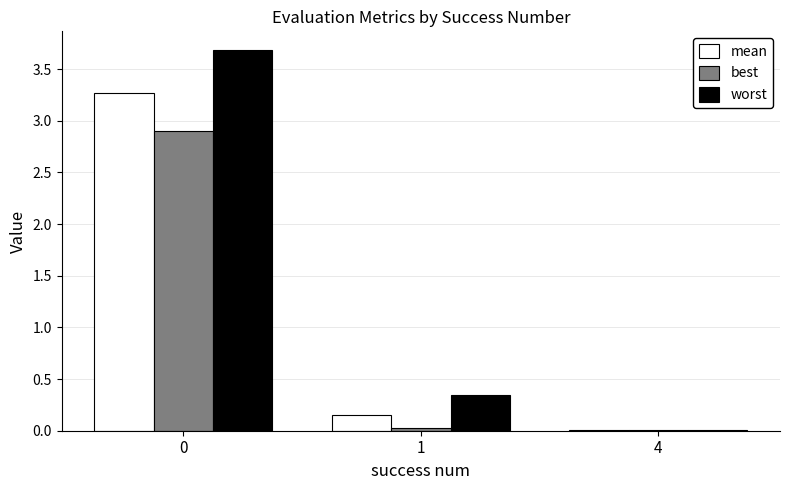

What is the greatest value displayed?

3.7